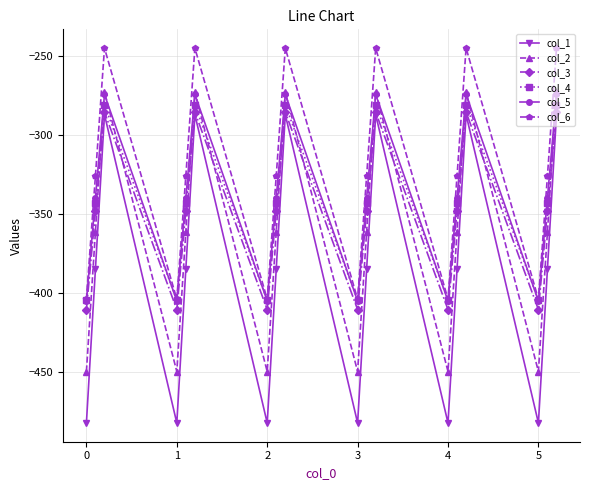

How many interior local valleys does the col_4 series have?

5